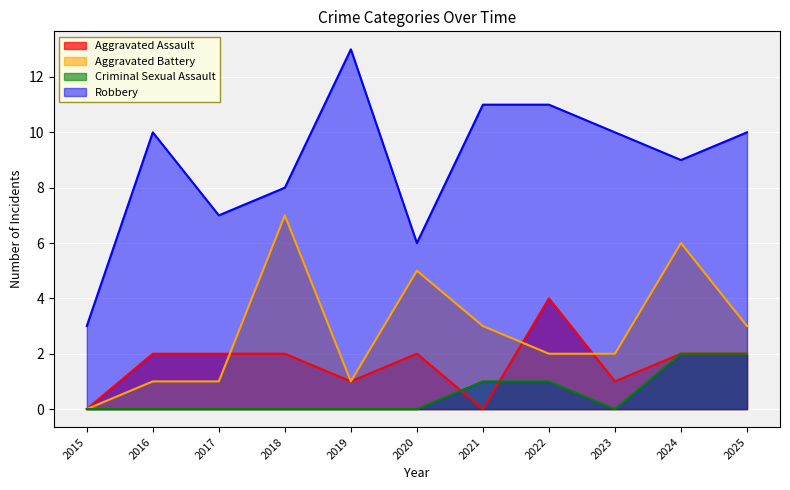

What is the difference between the maximum and minimum values in the Aggravated Battery series?

7